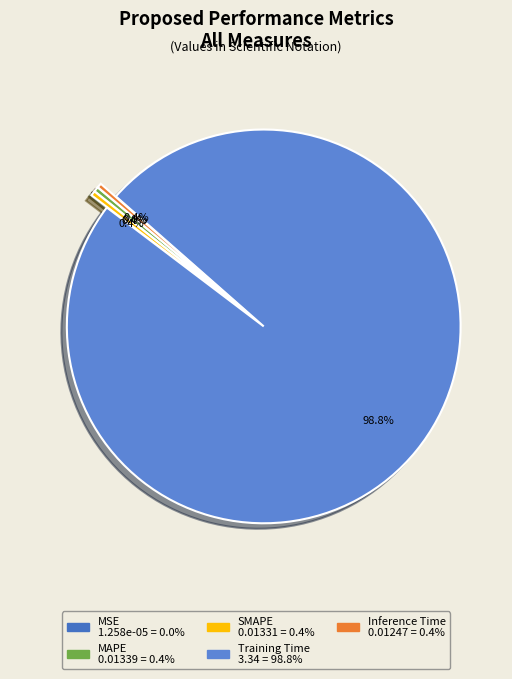

Count the number of slices in the pie.

5